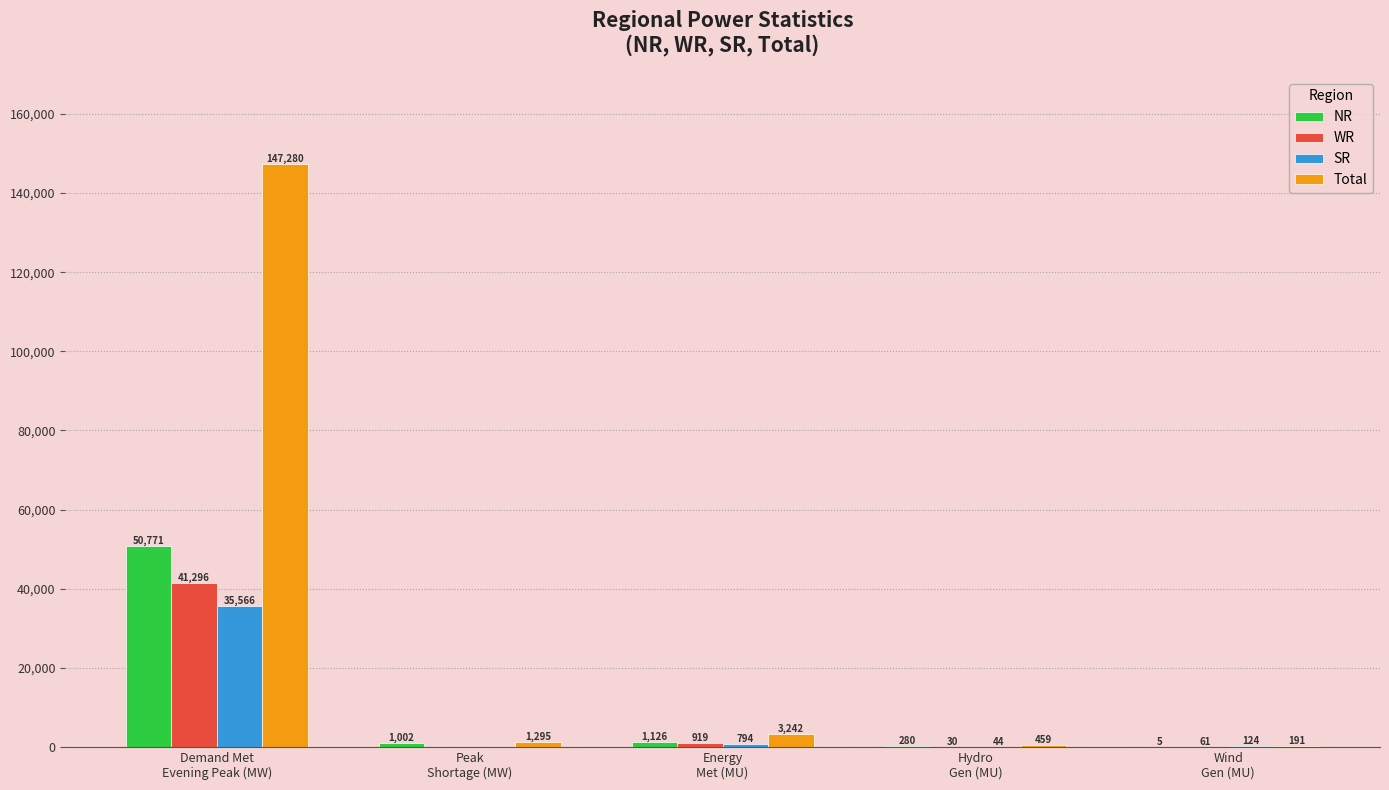

What is the sum of all NR values?

53184